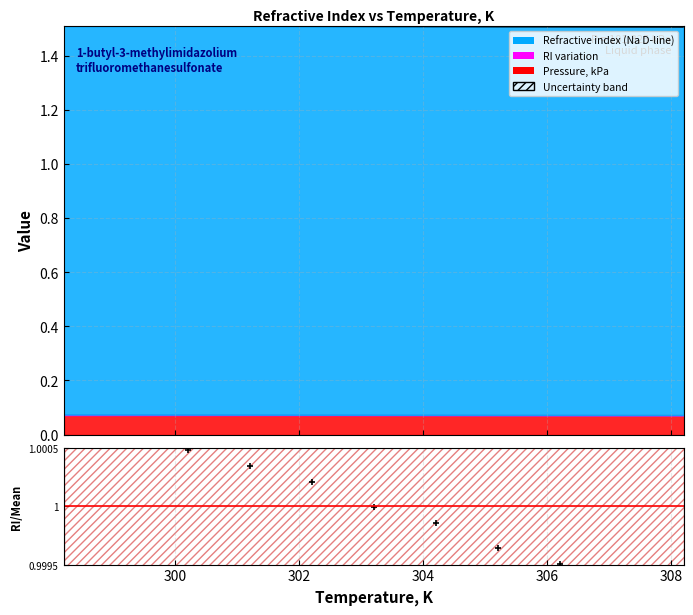

The value at 304 is 0.5. True or false?

False